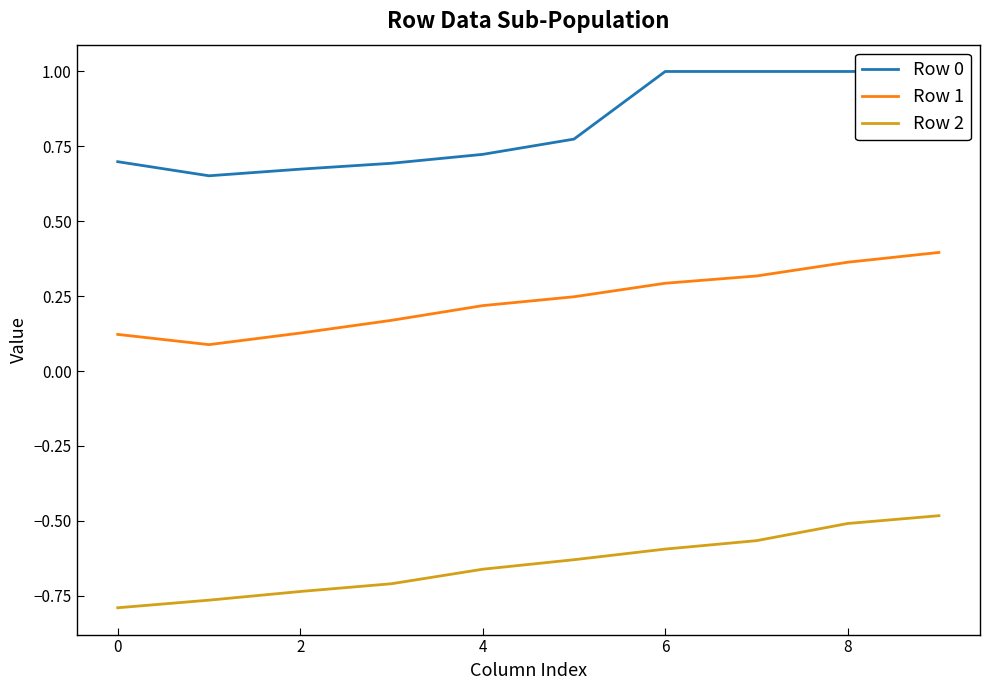

List the series in order of their overall mean, highest first.

Row 0, Row 1, Row 2